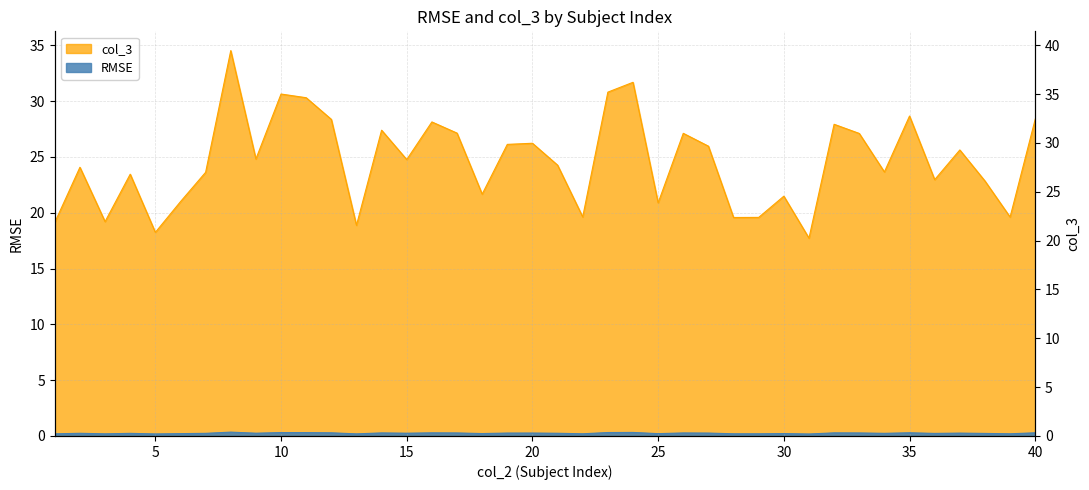

True or false: RMSE and col_3 intersect in this chart.

False